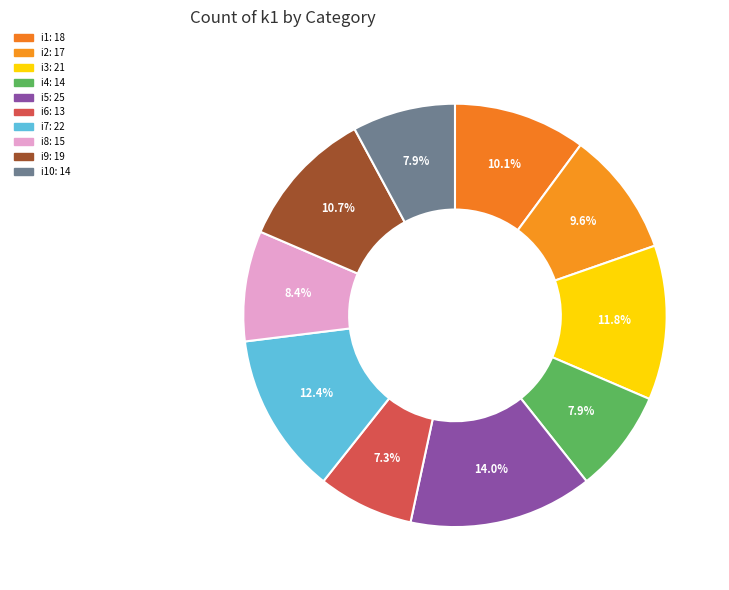

Which slice is the smallest?

i6